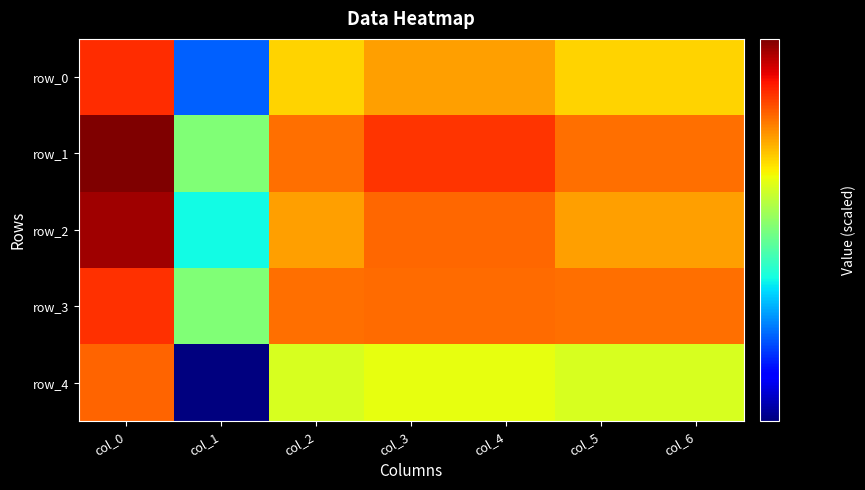

Between col_2 and col_3, which series saw the biggest shift?

row_1